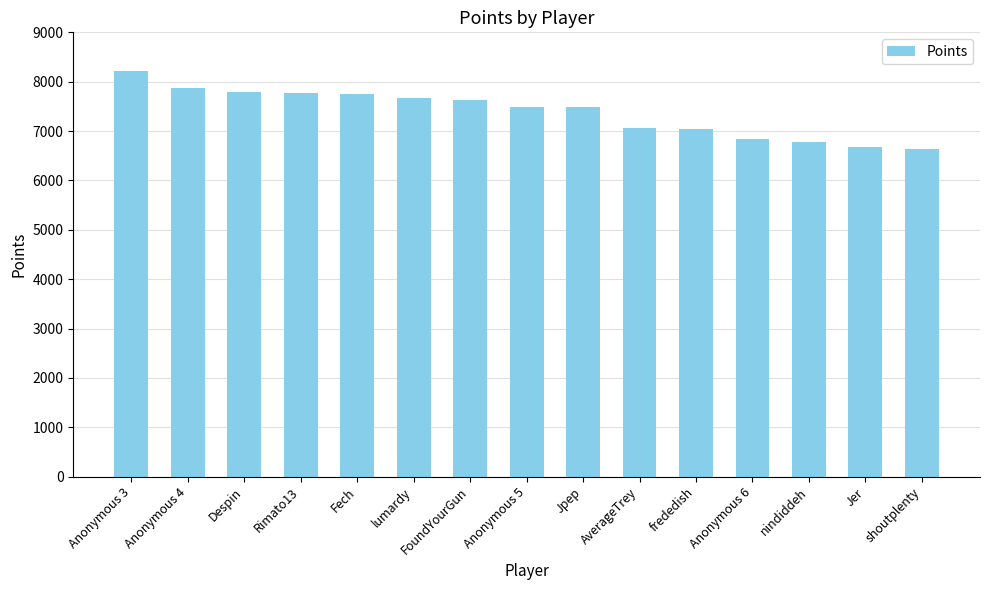

Does the chart contain stacked bars?

No